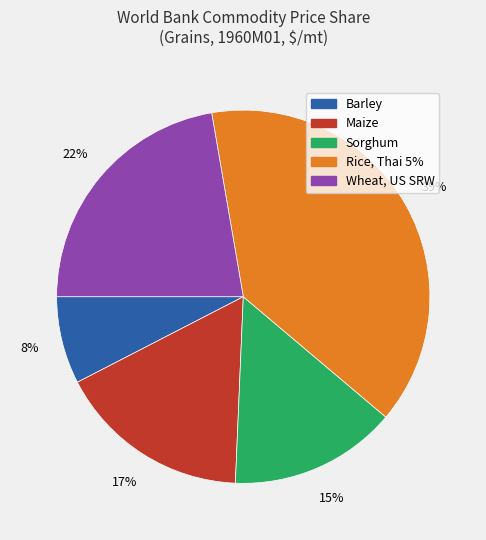

Is there a majority slice in this chart?

No